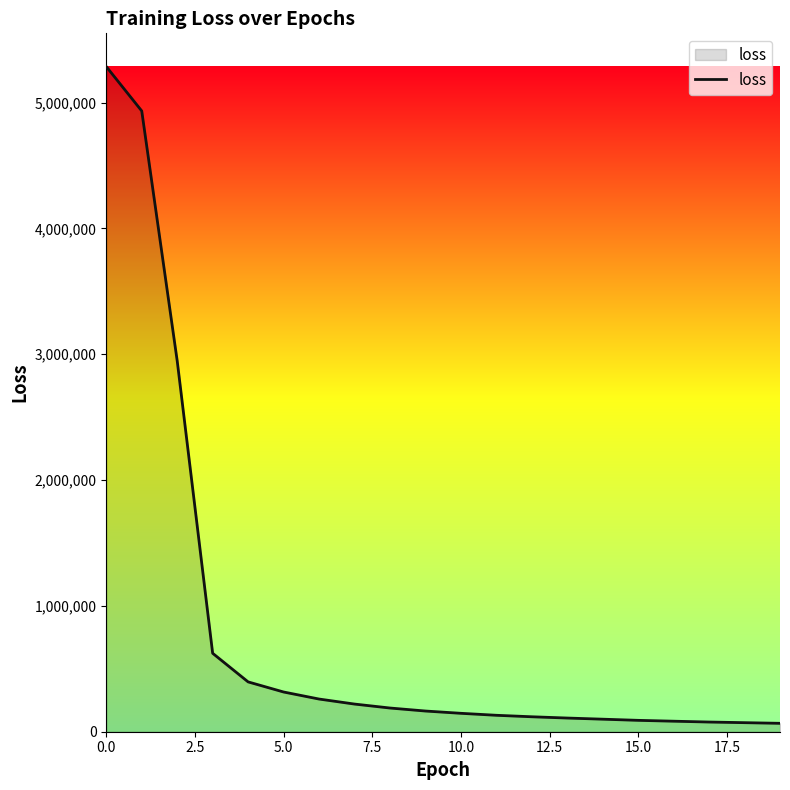

What is the difference between the maximum and minimum values?

5219120.5